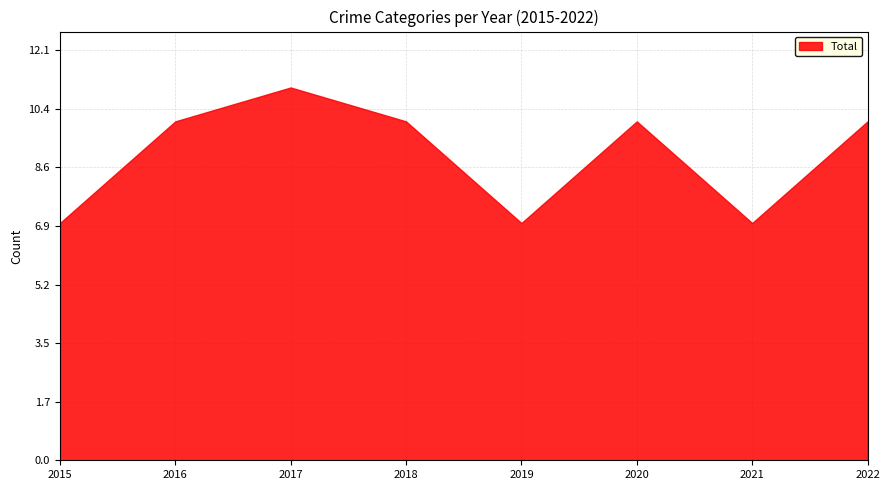

Reading left to right, transcribe all the data shown in this chart.

7	10	11	10	7	10	7	10